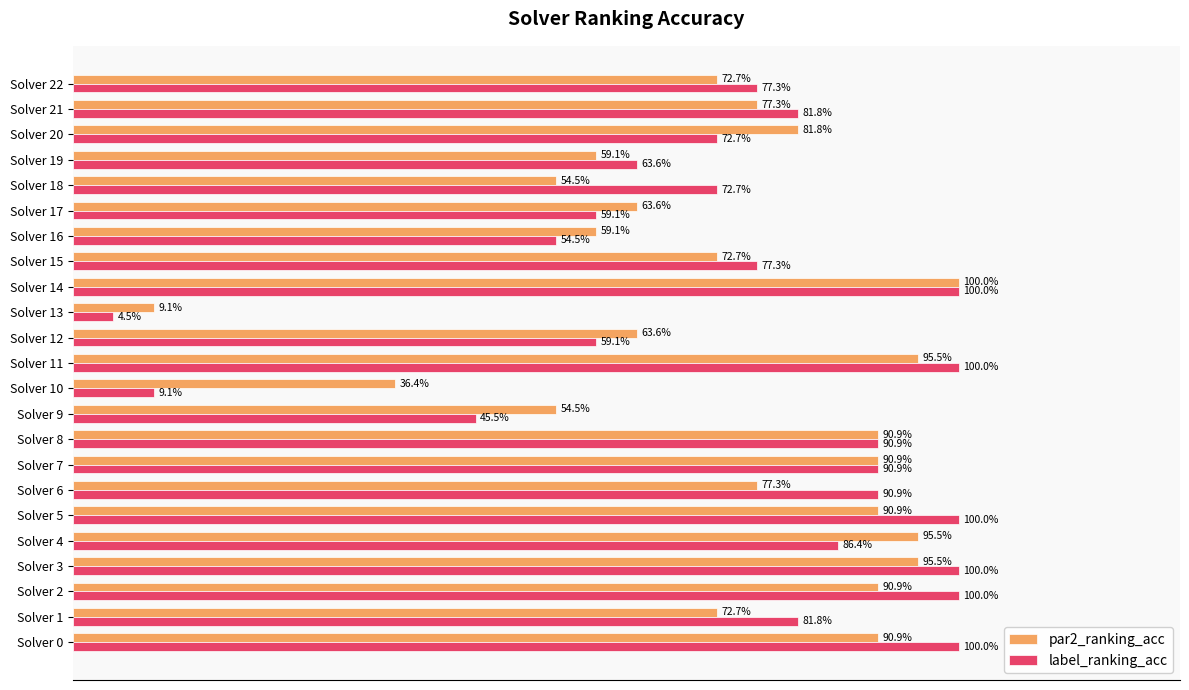

List the series in order of their overall mean, highest first.

label_ranking_acc, par2_ranking_acc